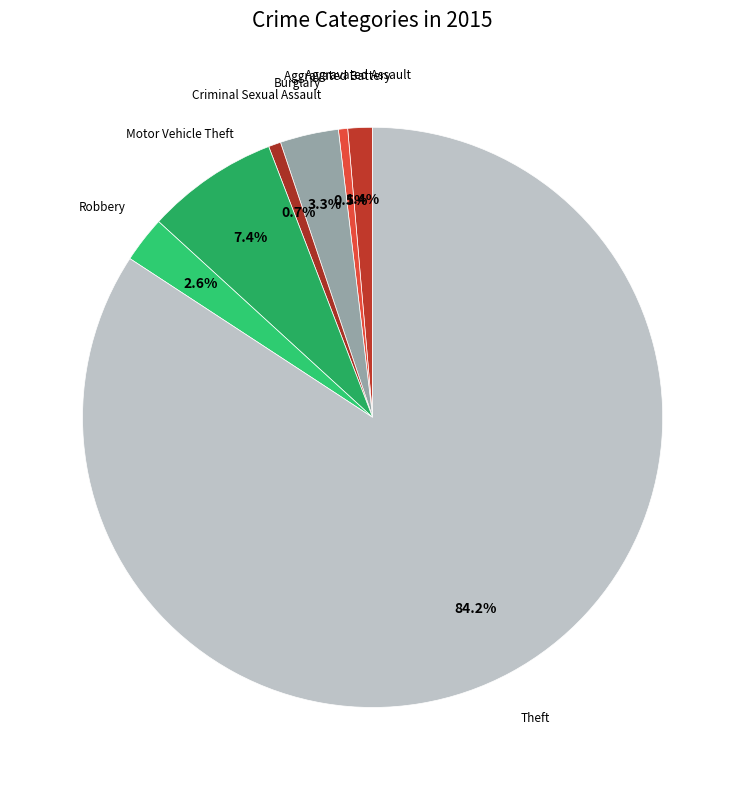

Which slice is the largest?

Theft